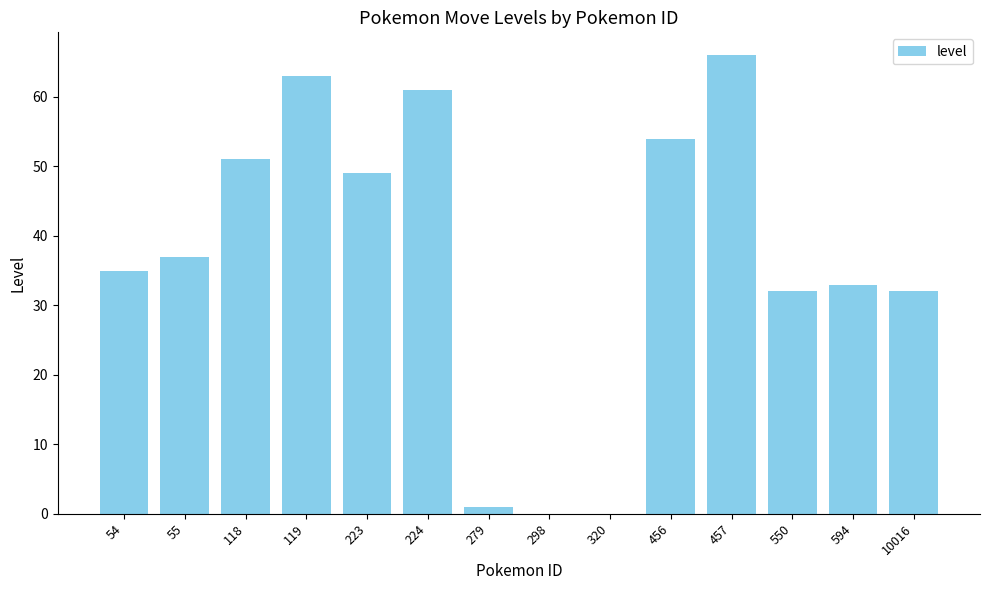

What is the approximate value at 54?

35